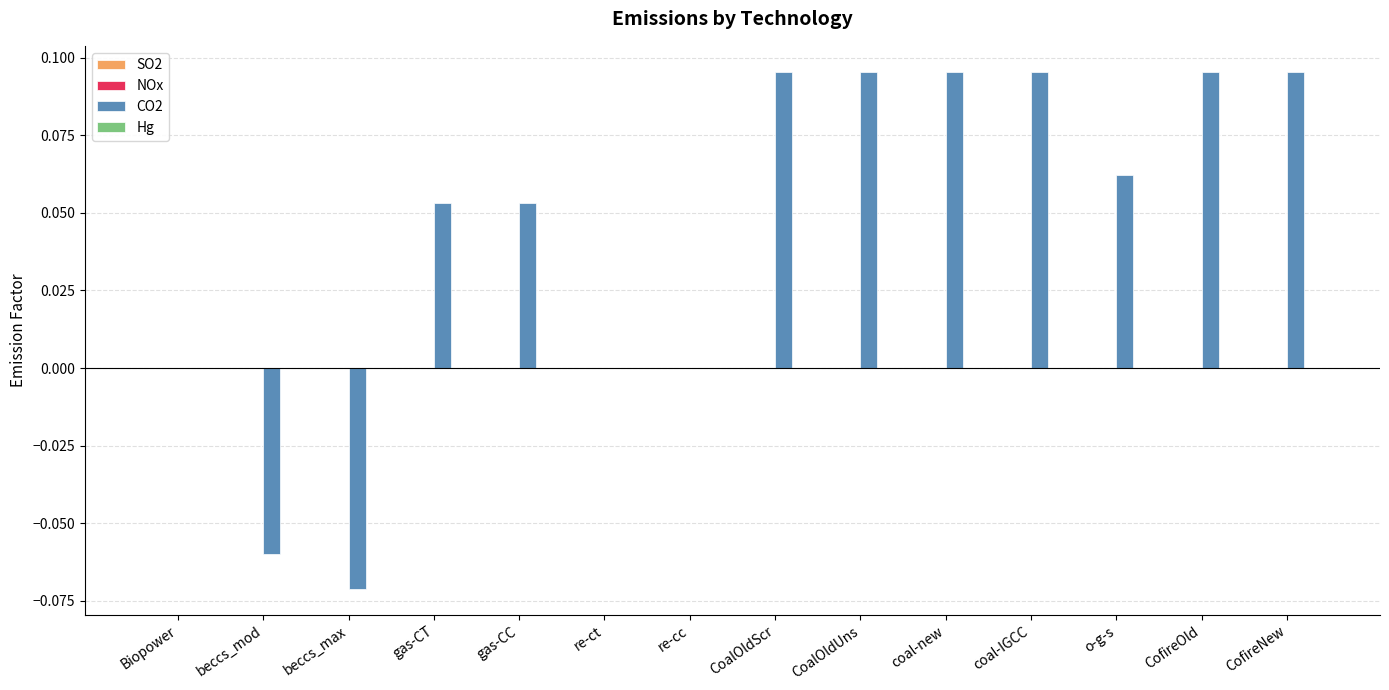

What is the spread (max minus min) of values at gas-CC?

0.1